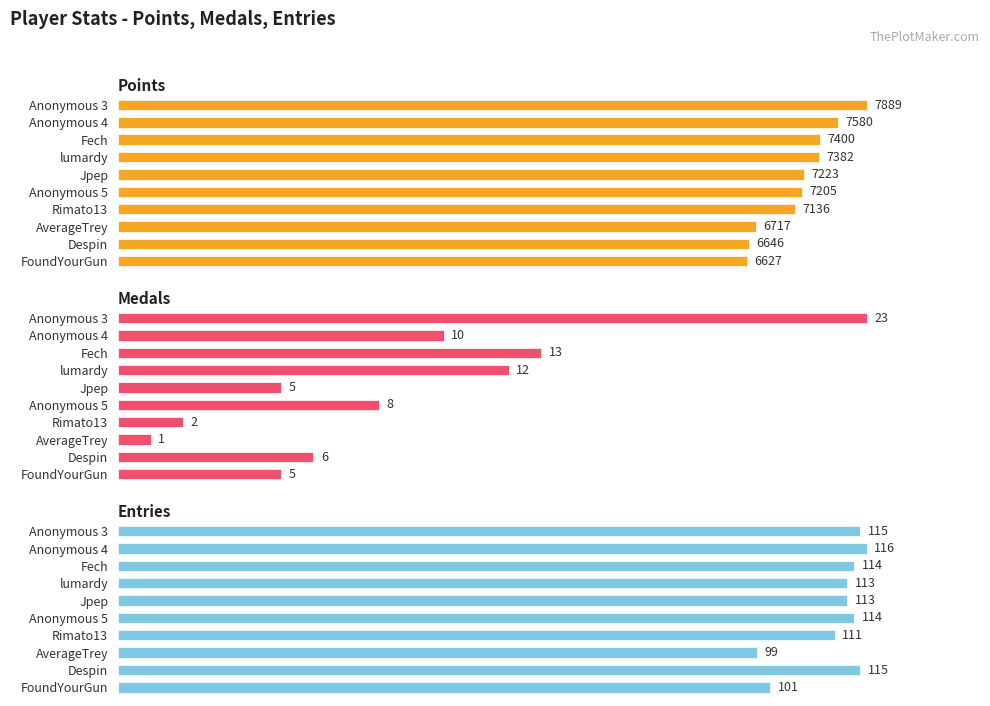

What is the difference between the maximum and second lowest values in the Entries series?

15